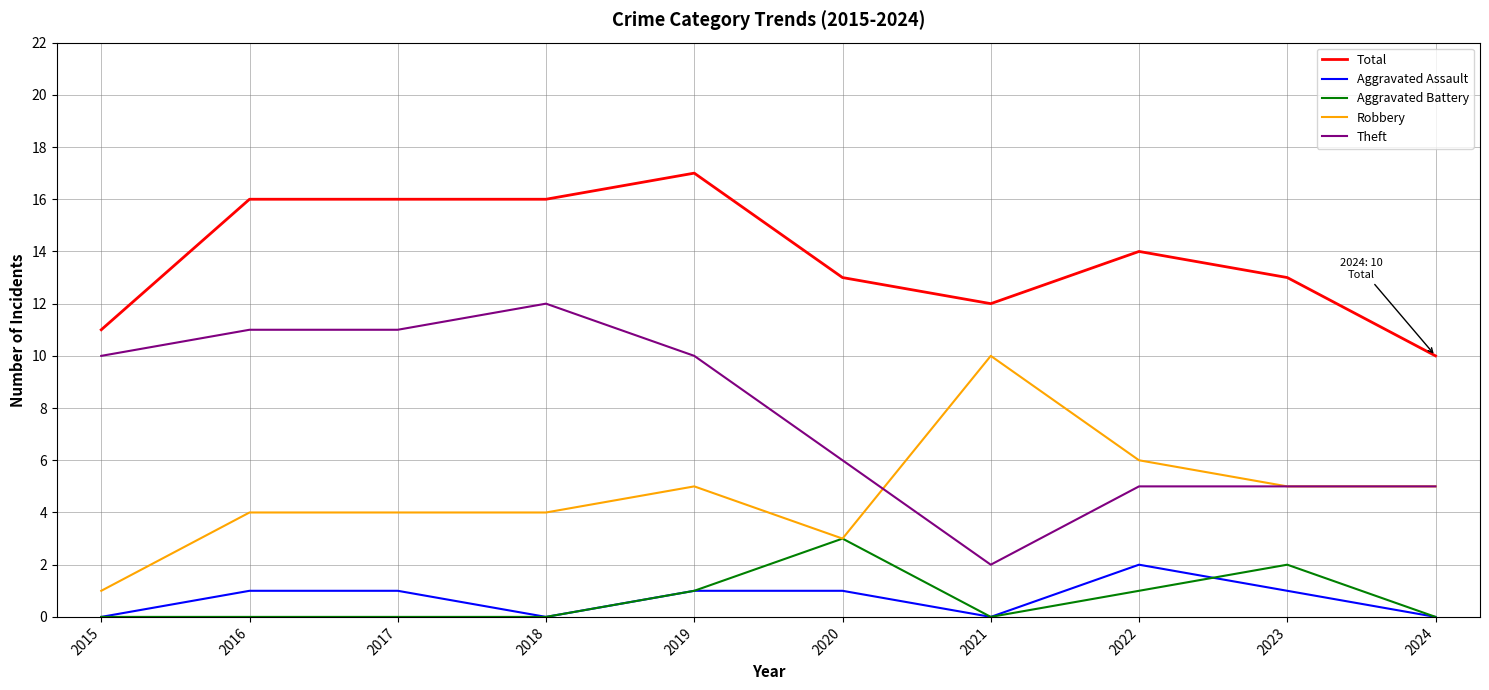

Between 2015 and 2018, which series saw the biggest shift?

Total